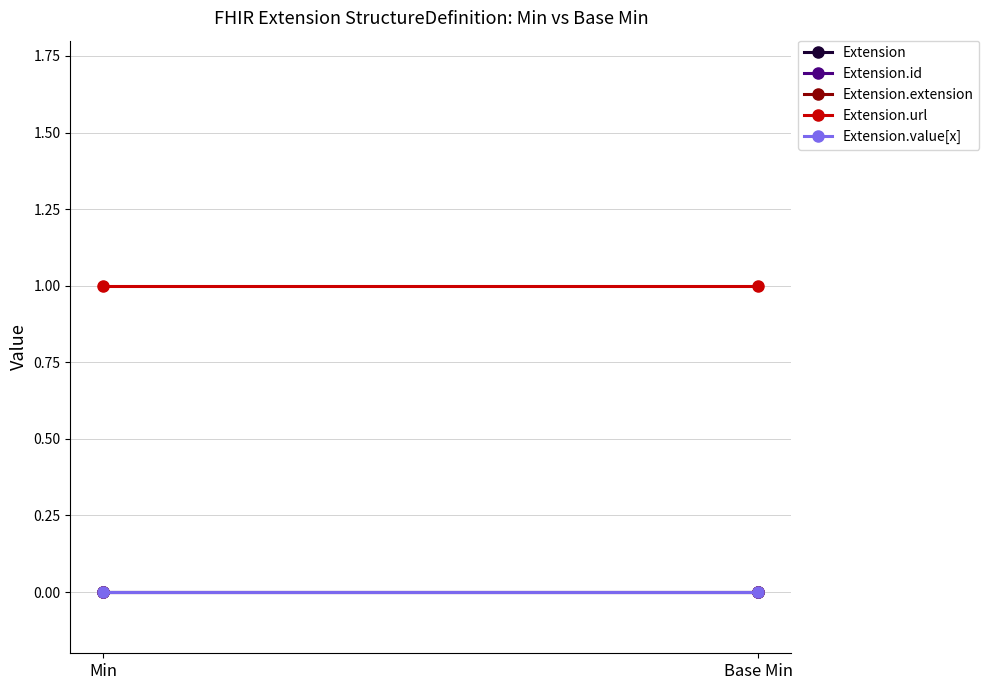

Reading right to left, what are all the values shown in this chart?

Extension: 0	0
Extension.id: 0	0
Extension.extension: 0	0
Extension.url: 1	1
Extension.value[x]: 0	0